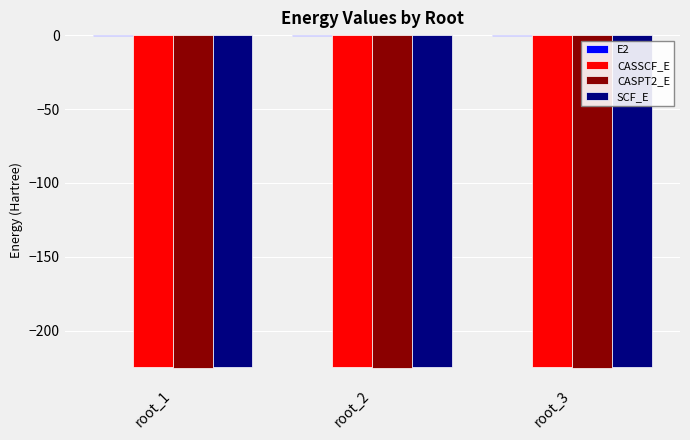

The value of CASSCF_E at root_2 is -314.3. True or false?

False